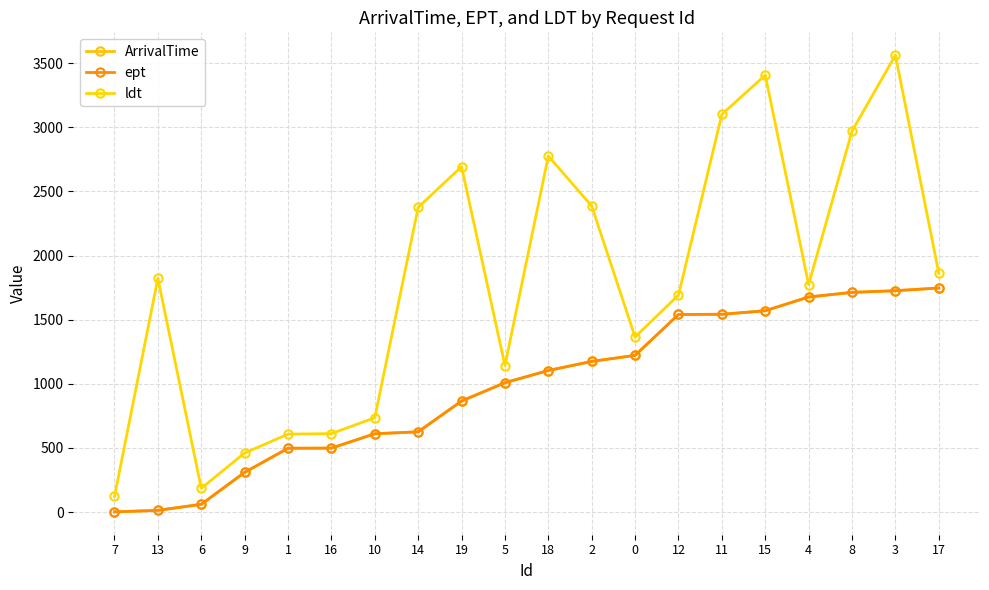

Reading right to left, transcribe all the data shown in this chart.

ArrivalTime: 1747	1726	1713	1677	1570	1542	1541	1222	1175	1104	1009	866	626	611	499	498	310	61	14	2
ept: 1747	1726	1713	1677	1570	1542	1541	1222	1175	1104	1009	866	626	611	499	498	310	61	14	2
ldt: 1863	3562	2970	1774	3406	3101	1692	1365	2386	2776	1143	2693	2376	736	612	608	461	186	1823	122